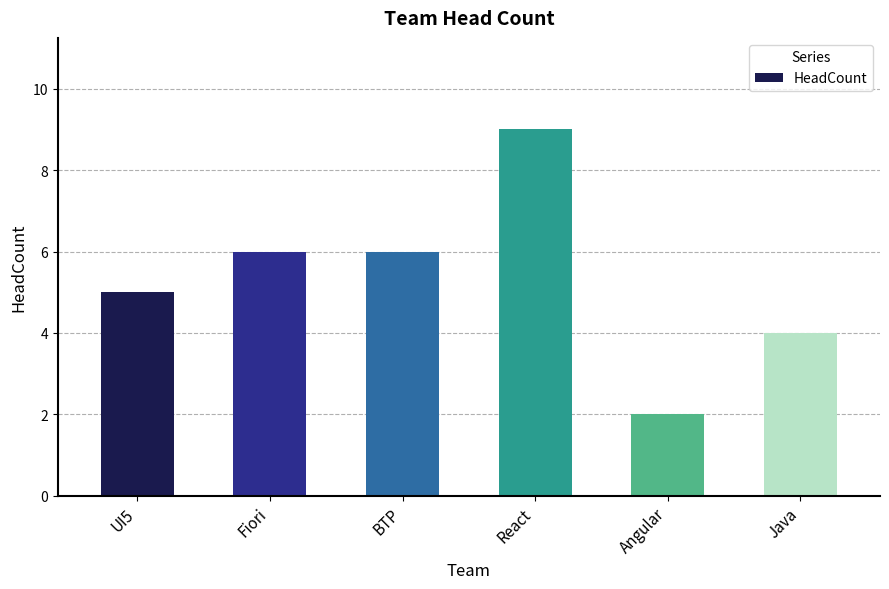

What is the change in value from UI5 to React?

+4